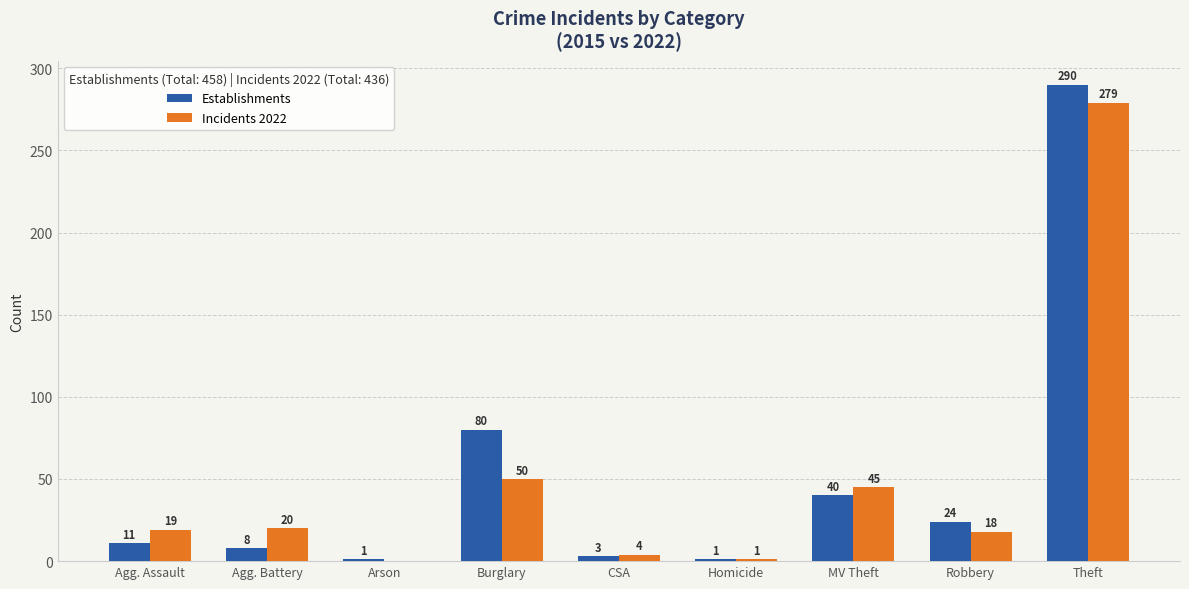

What is the total value across all series at Agg. Assault?

30